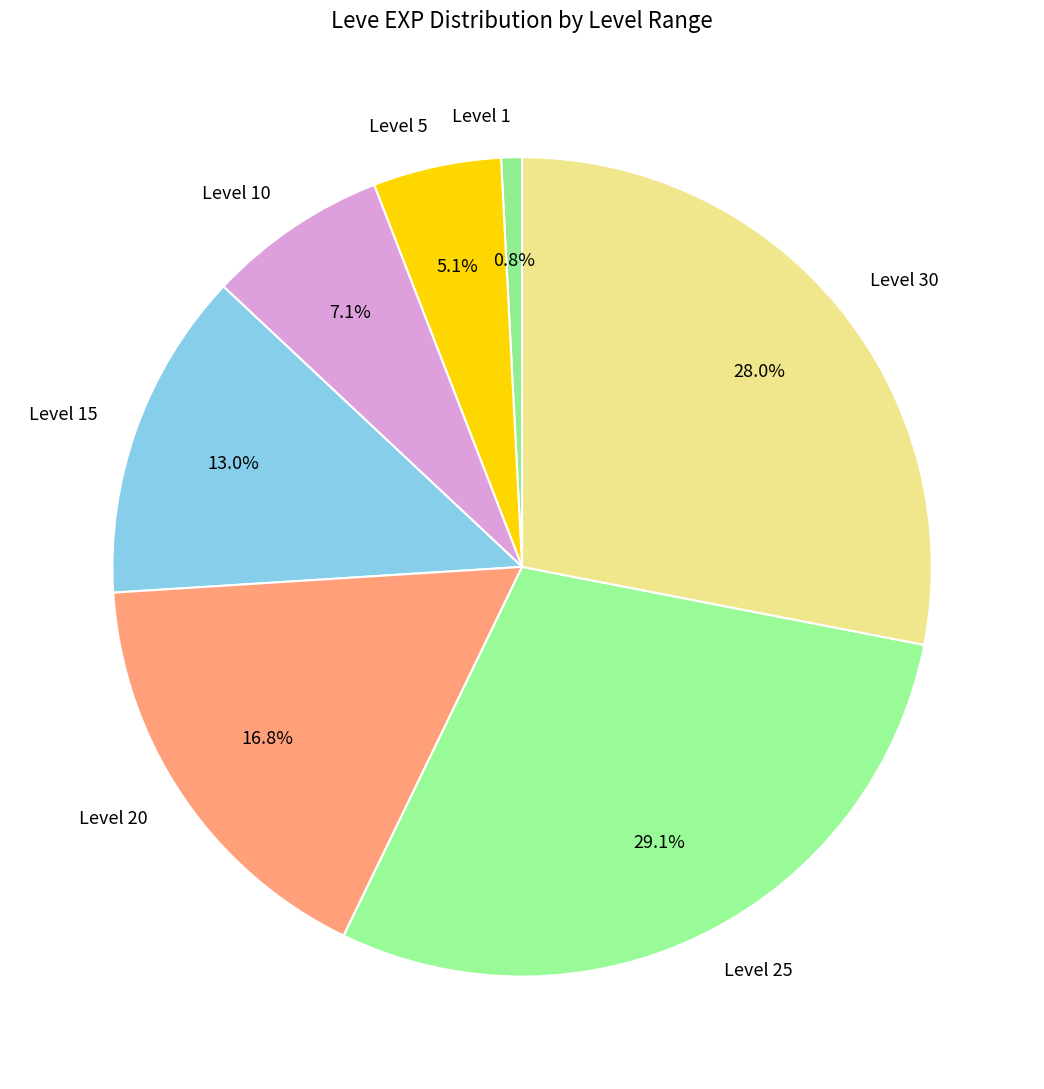

Does any single category account for the majority?

No